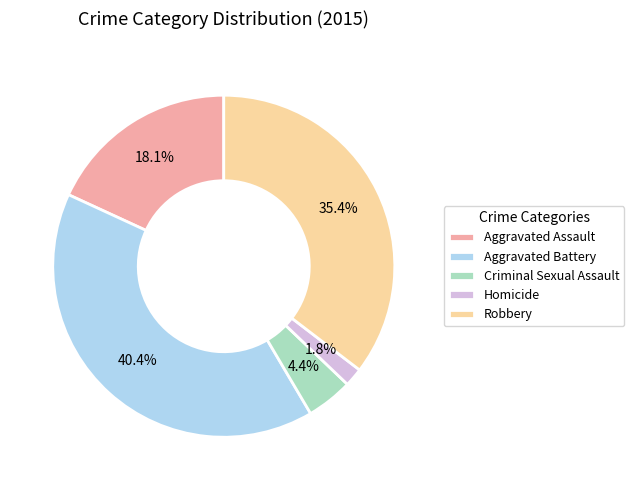

True or false: Robbery accounts for 43% of the total.

False